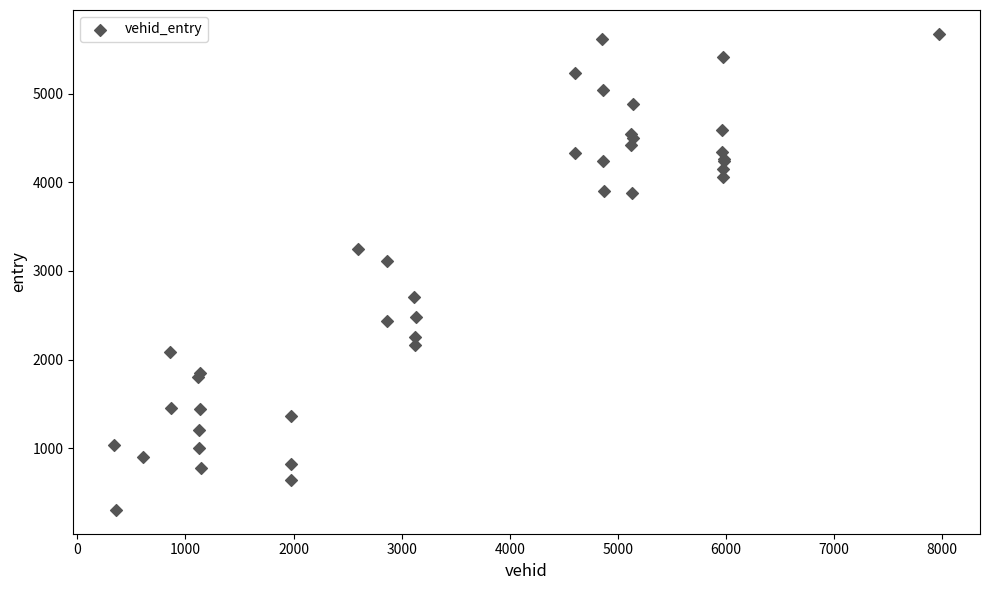

What Y value in the scatter plot is closest to 2988?

3110.8